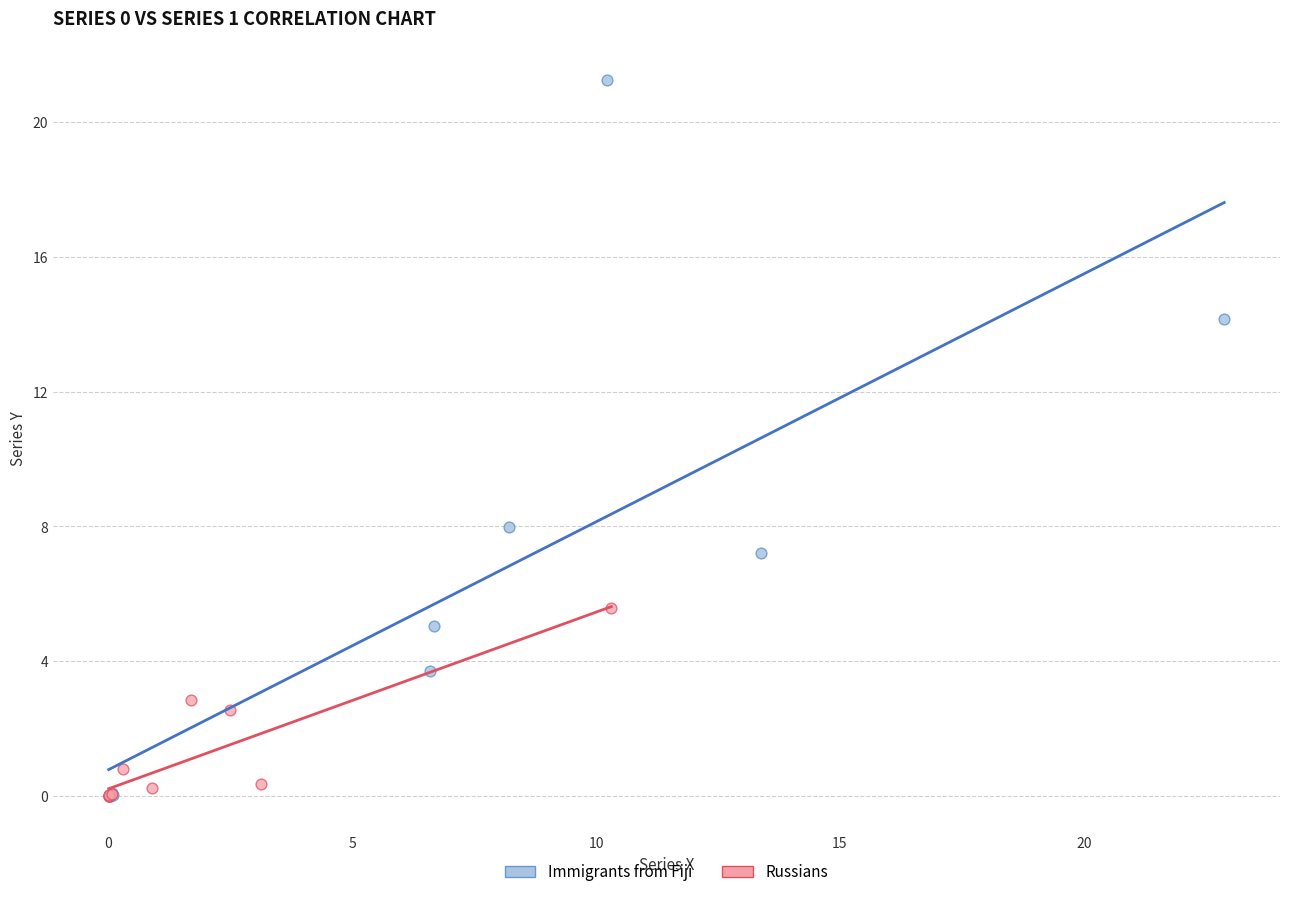

Which series has the widest spread of Y values?

Immigrants from Fiji